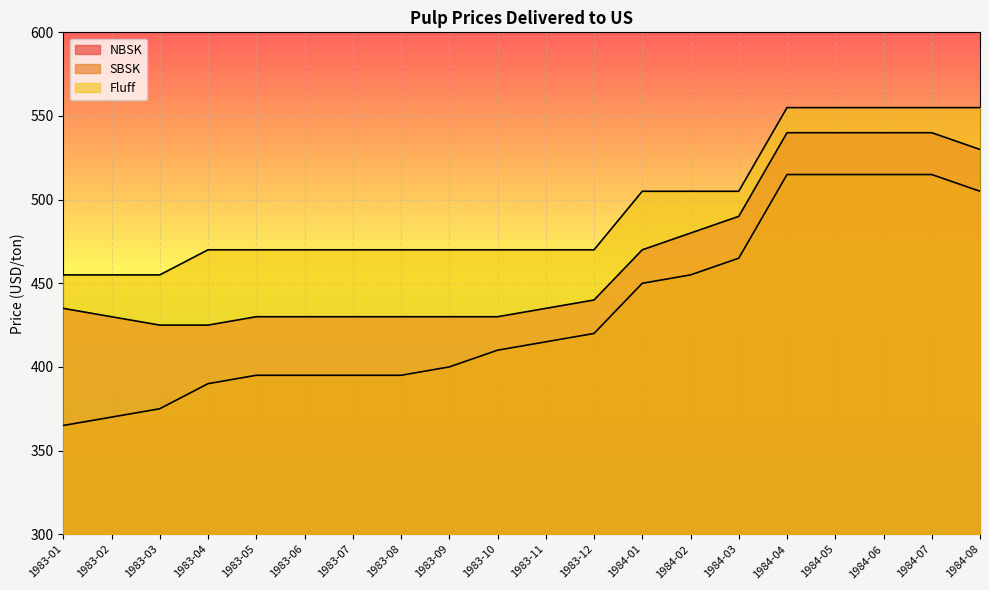

Reading right to left, what are all the values shown in this chart?

NBSK: 530	540	540	540	540	490	480	470	440	435	430	430	430	430	430	430	425	425	430	435
SBSK: 505	515	515	515	515	465	455	450	420	415	410	400	395	395	395	395	390	375	370	365
Fluff: 555	555	555	555	555	505	505	505	470	470	470	470	470	470	470	470	470	455	455	455